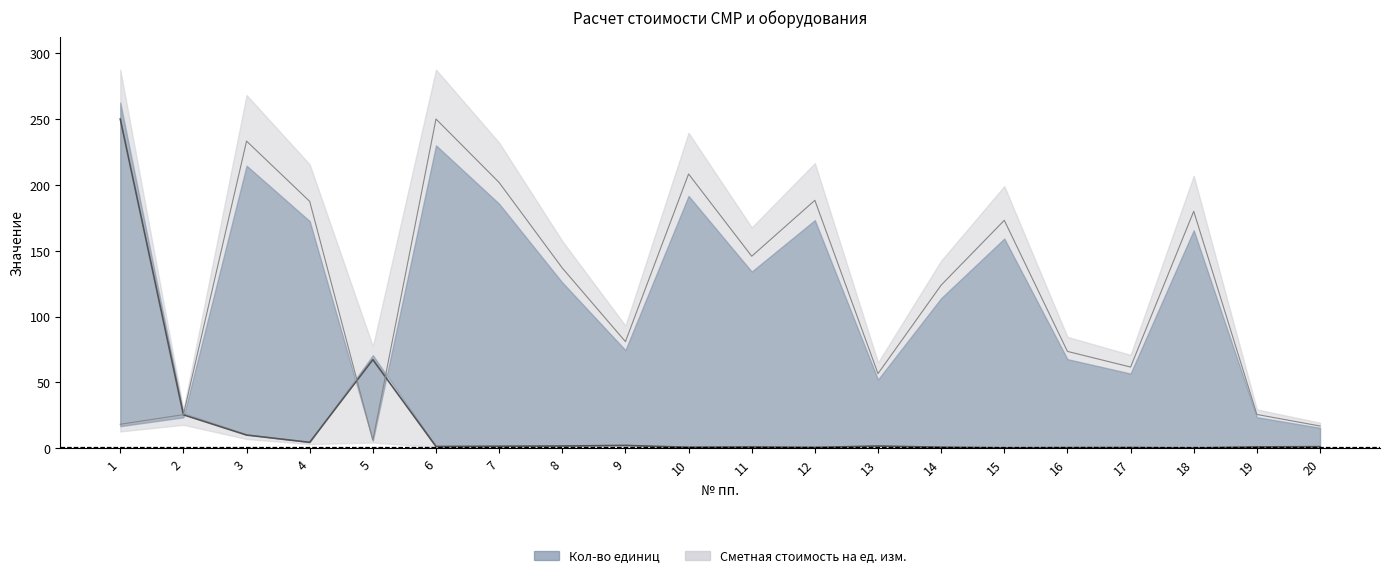

What is the value of the unit_price point at the 4th from the left?

187.4